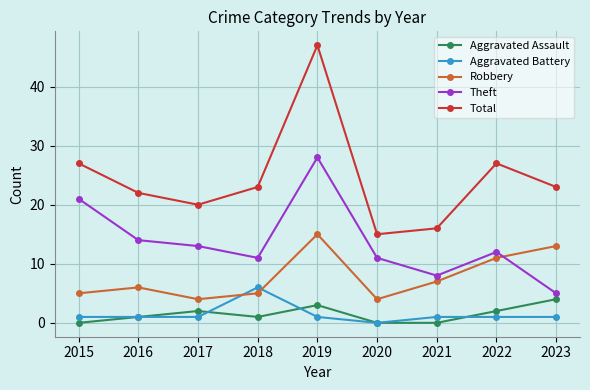

True or false: Aggravated Battery and Theft cross at least once.

False